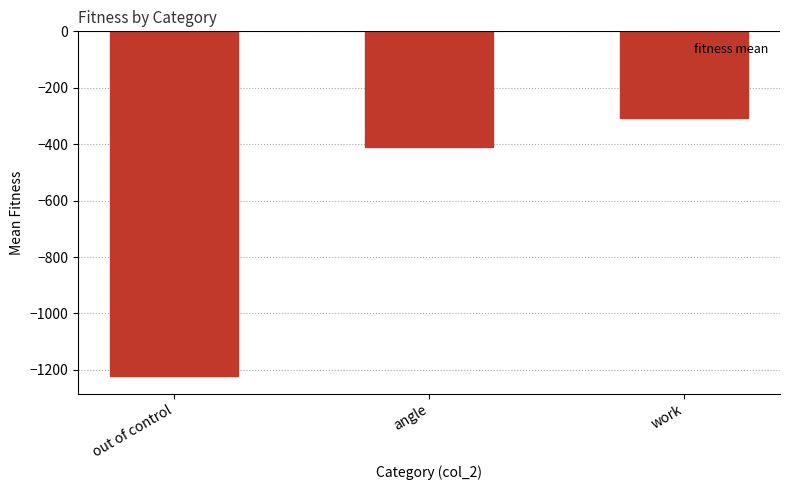

Rank the categories by value from lowest to highest.

out of control, angle, work